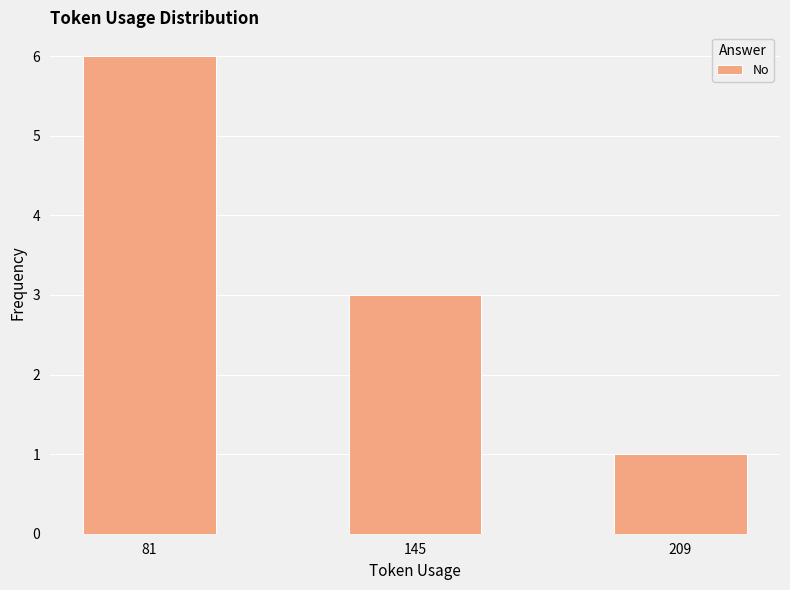

Is it true that the value at 209 is 0?

False